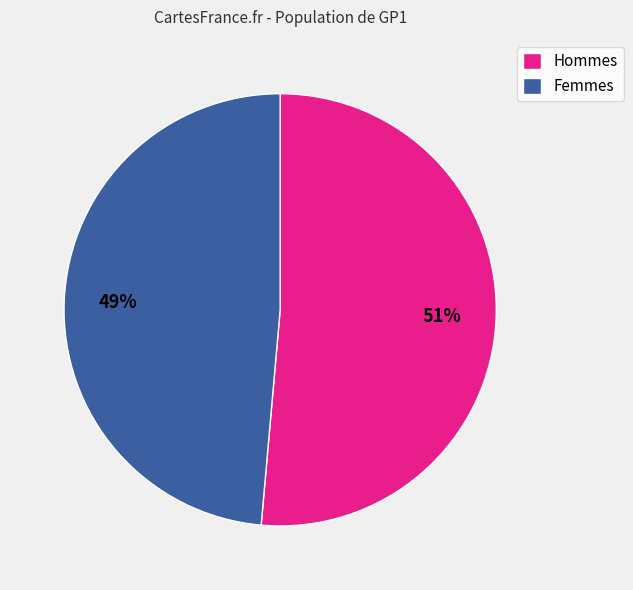

To the nearest percent, what is the combined percentage of Hommes and Femmes?

100%